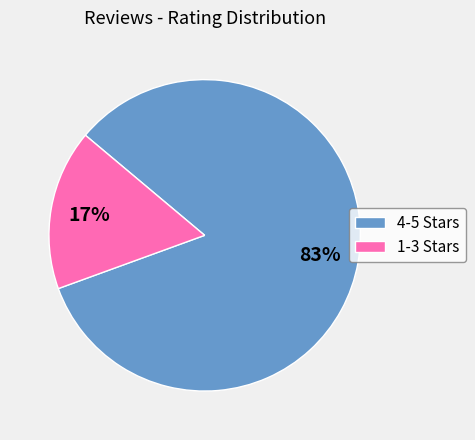

What is the largest slice in the pie chart?

4-5 Stars